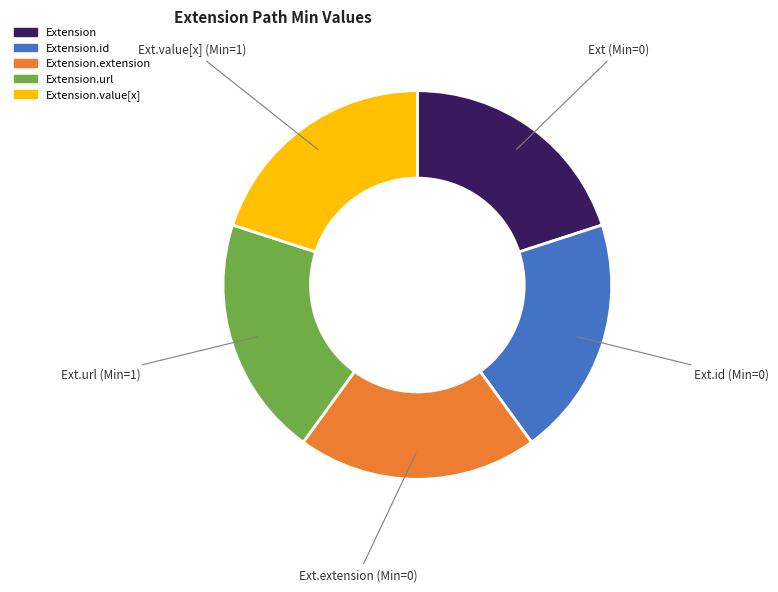

Count the number of slices in the pie.

5